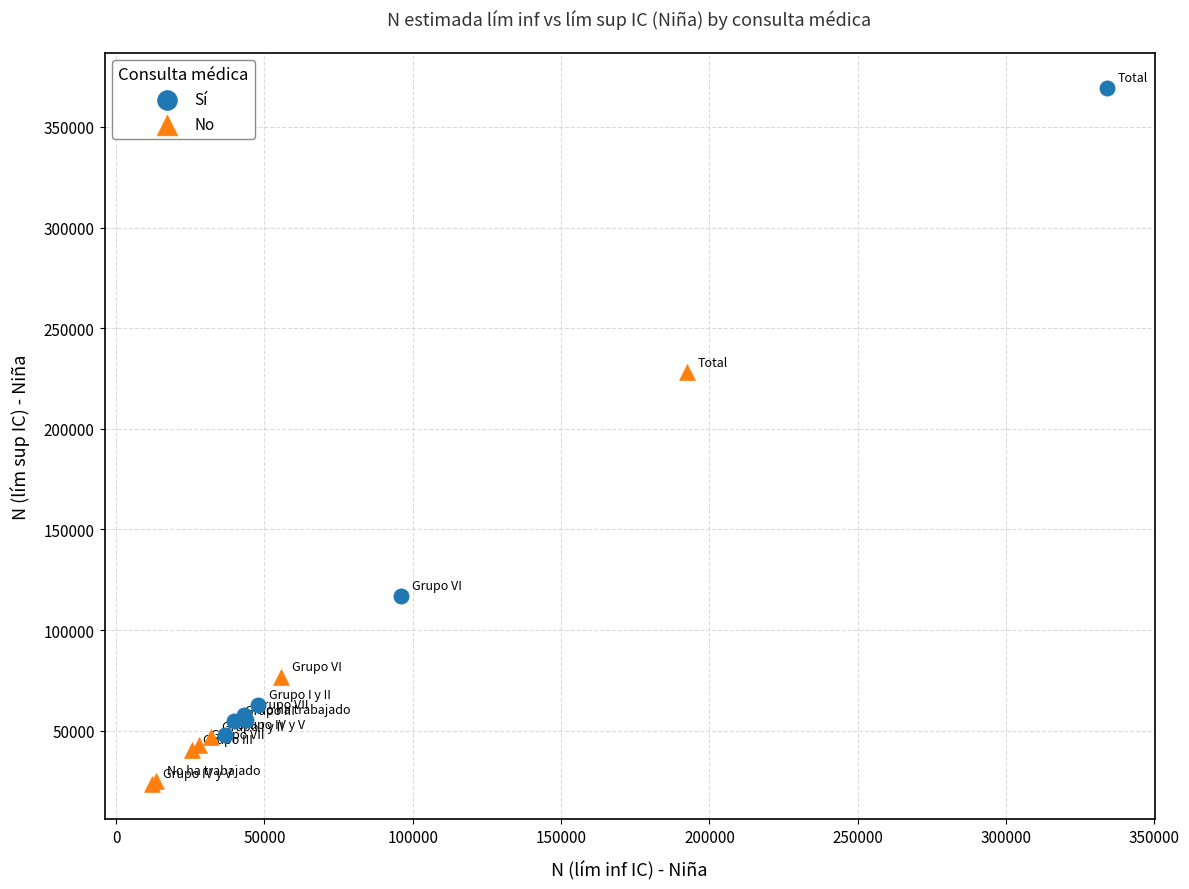

Which series contains the lowest Y value?

No